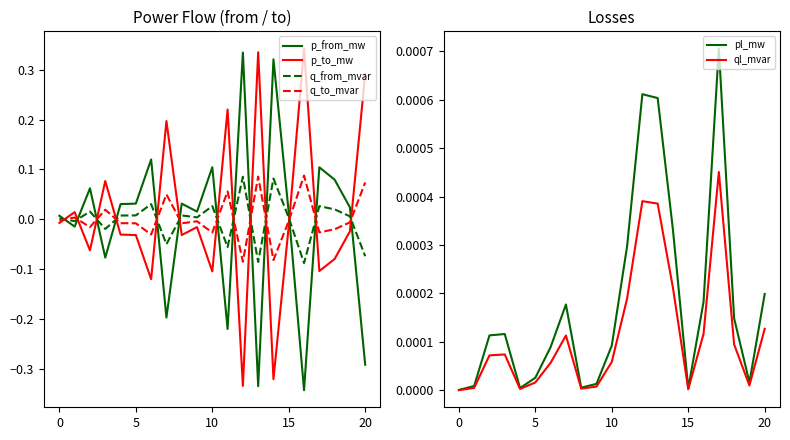

After their last crossing, which series has the higher values: q_from_mvar or p_to_mw?

p_to_mw